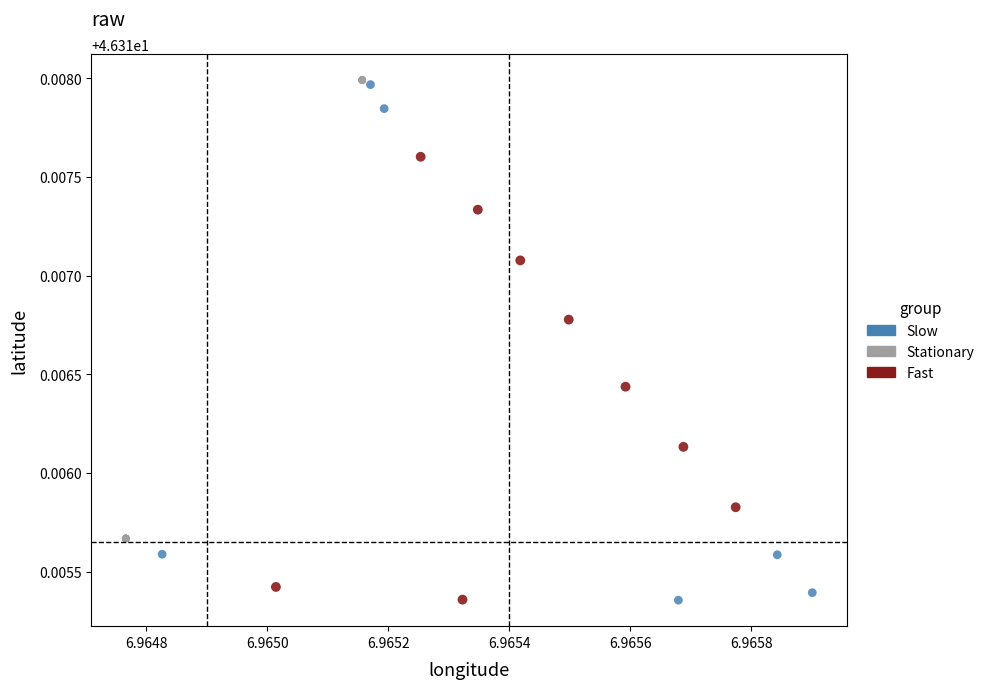

What are all the series names shown in the legend?

Slow, Stationary, Fast